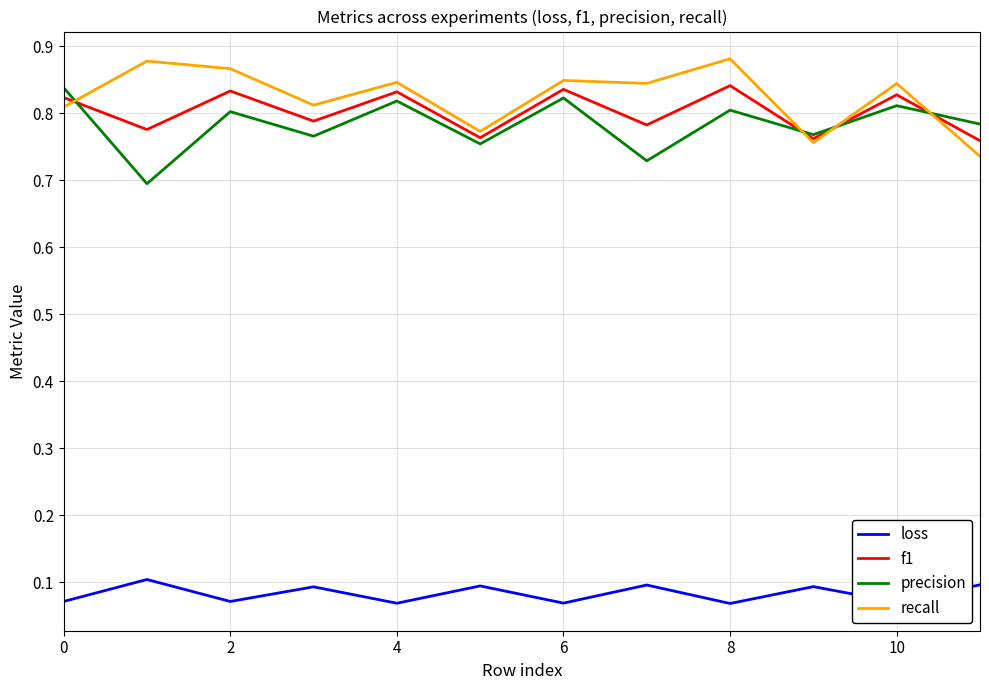

True or false: loss and recall intersect in this chart.

False